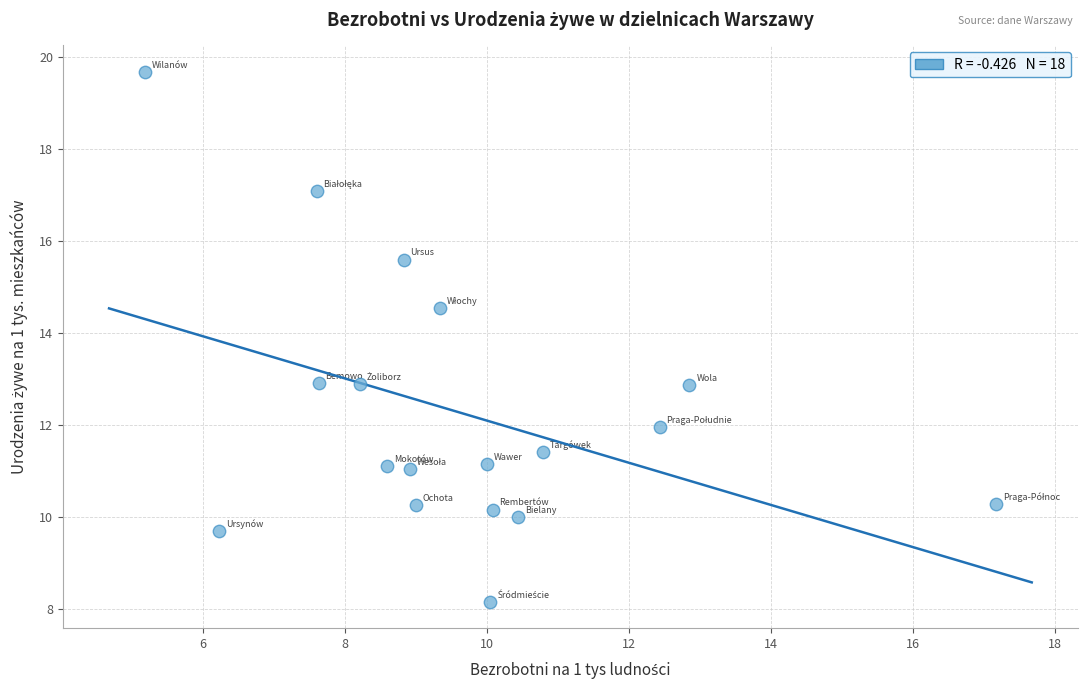

What is the range of X values (max minus min)?

12.0